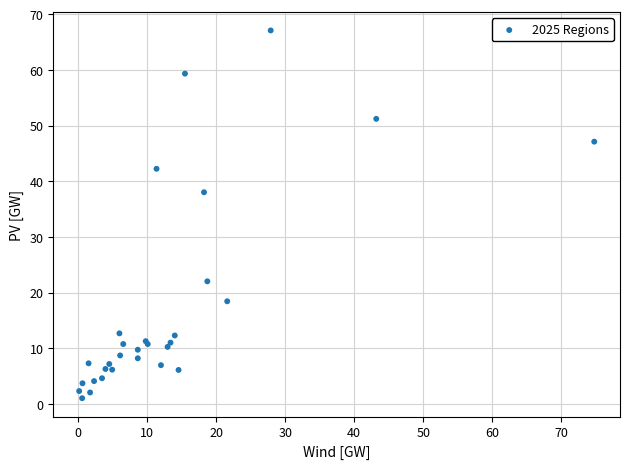

What Y value in the scatter plot is closest to 34?

38.0